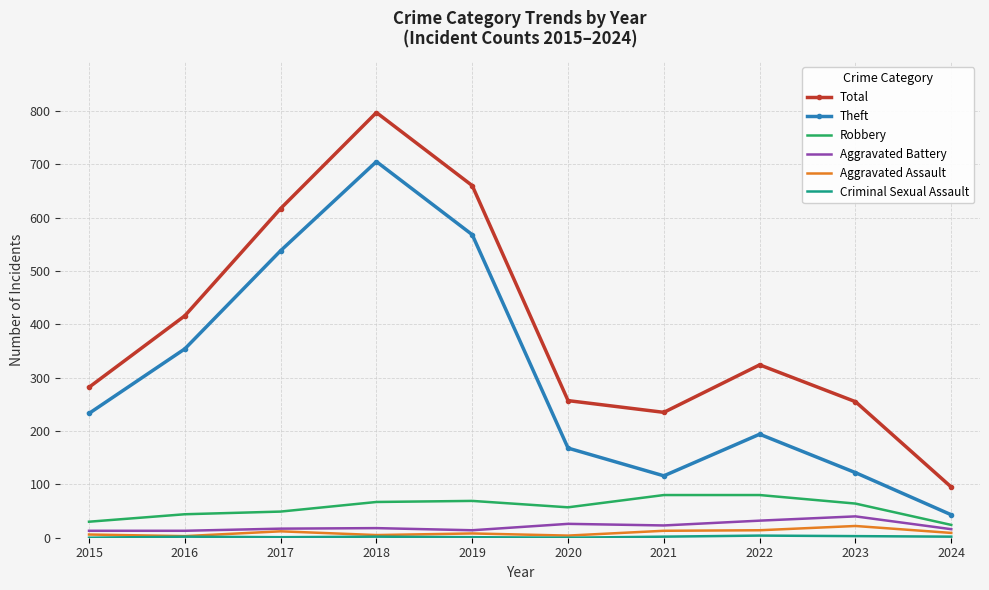

Where is the first local maximum for Theft?

2018